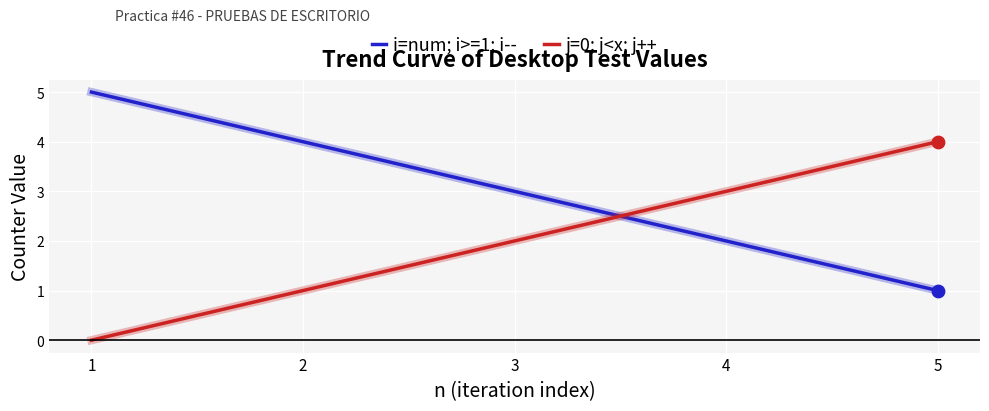

Which series has the largest total across all categories?

i=num; i>=1; i--